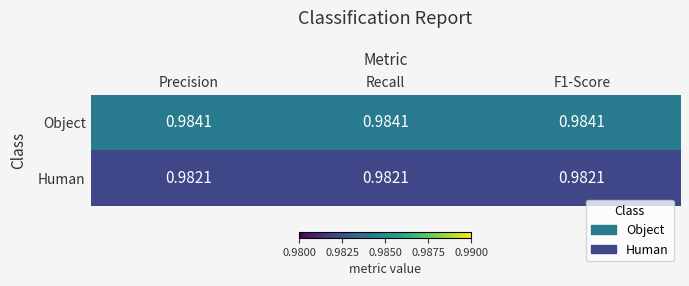

At how many categories does at least one series exceed 0?

3